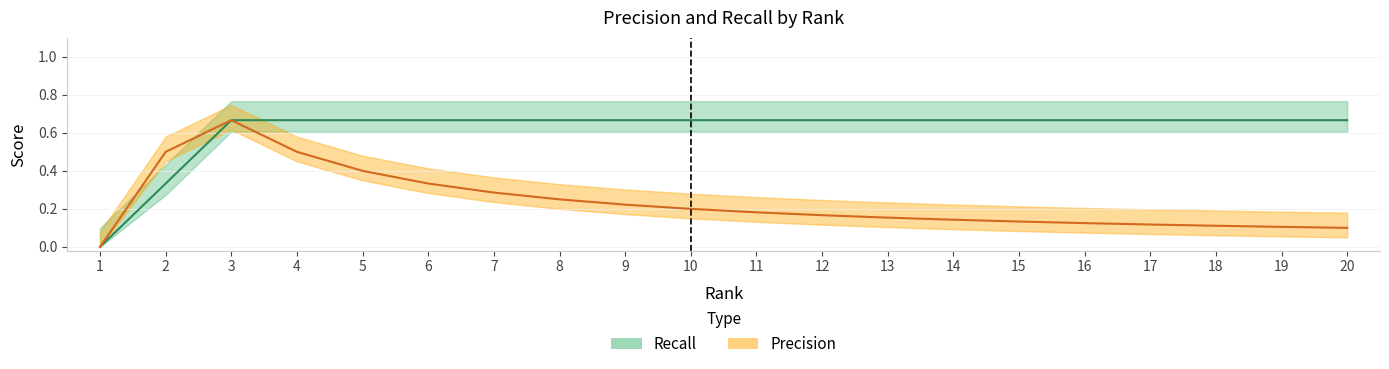

In Precision, how many points are higher than both neighbors (excluding endpoints)?

1